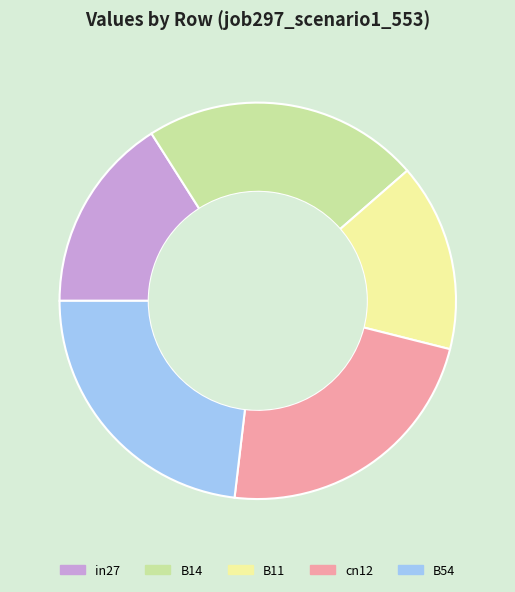

True or false: cn12 accounts for 12% of the total.

False